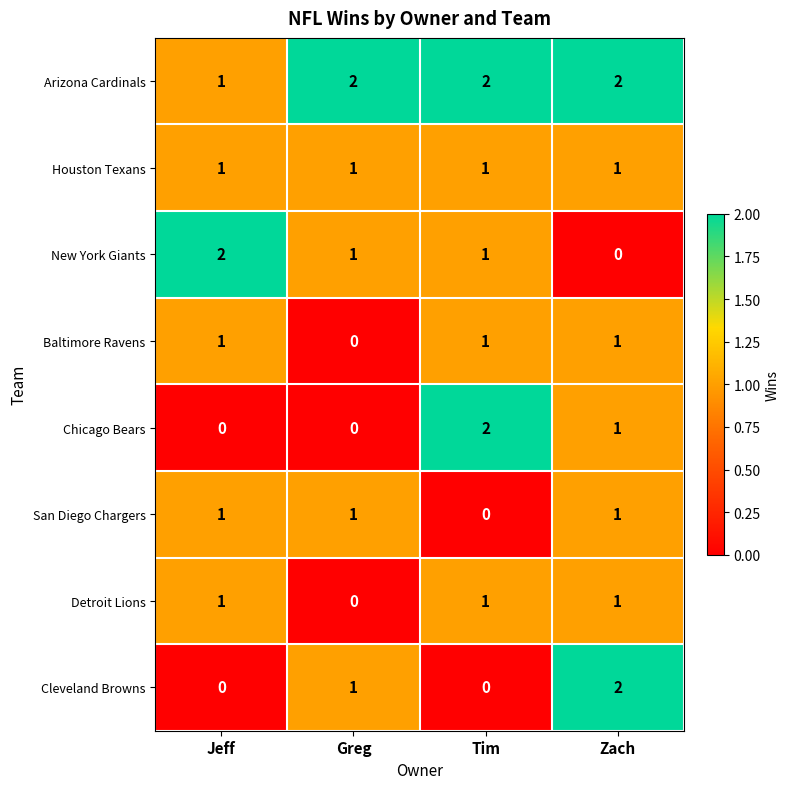

At how many categories does at least one series exceed 0?

4